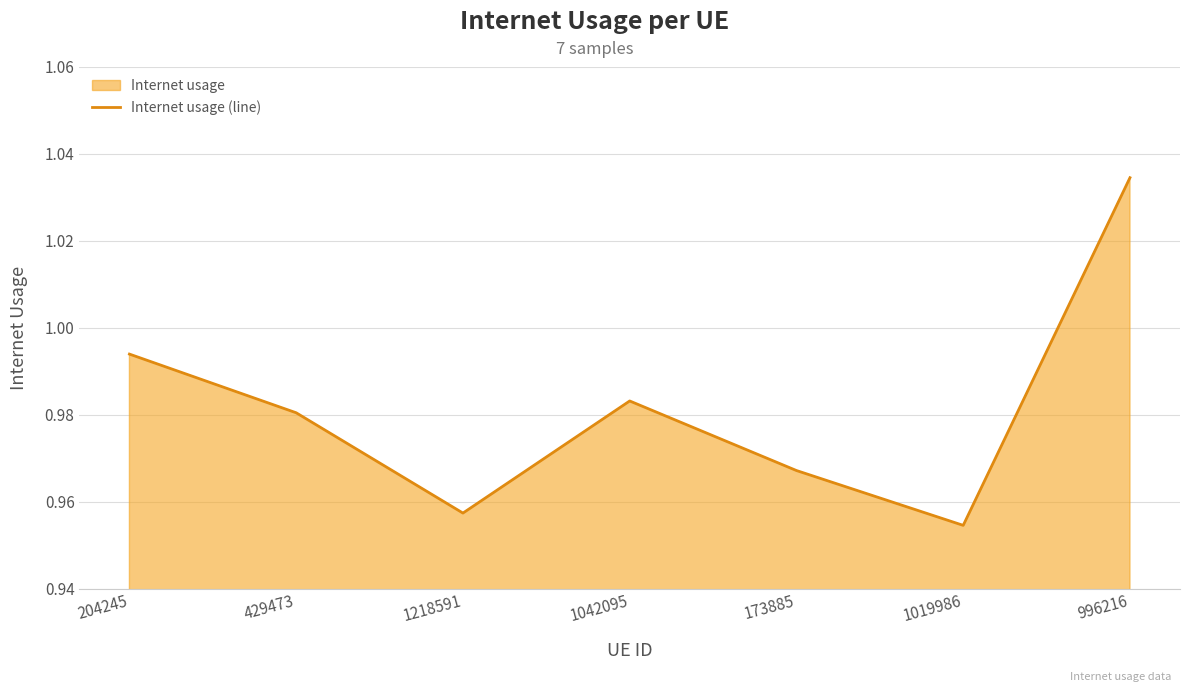

What position from the right is 204245?

7